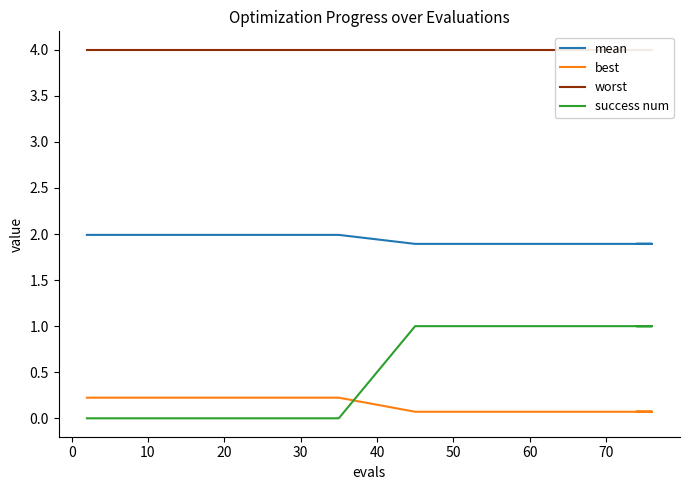

Which series has the largest total across all categories?

worst